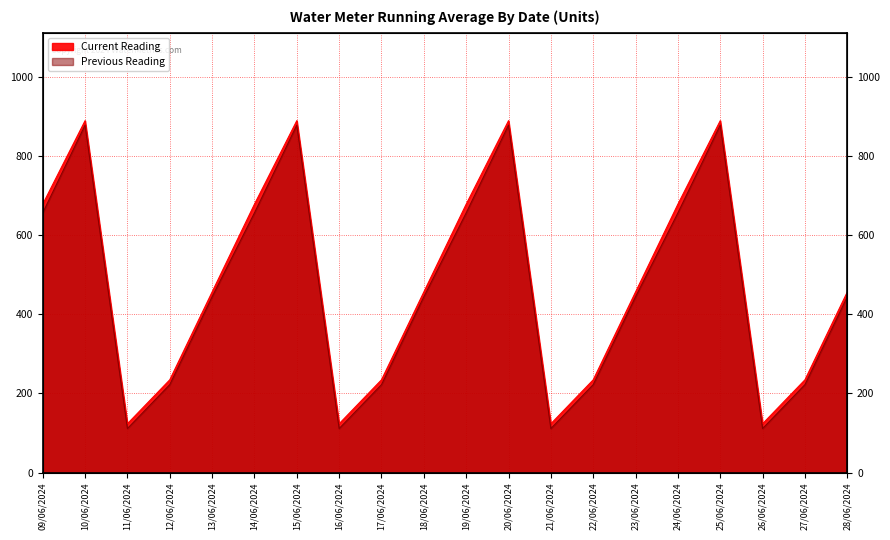

Where does the Previous Reading series first go above 444?

09/06/2024